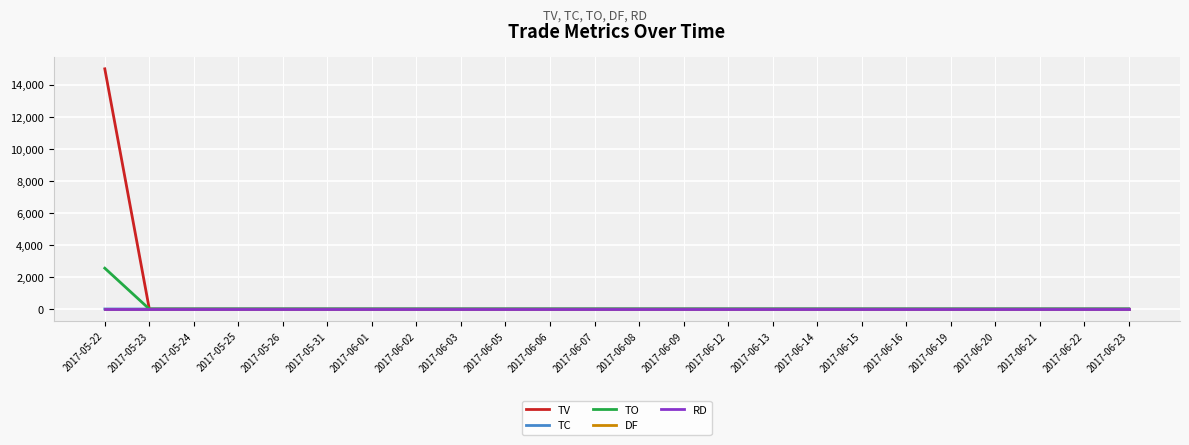

Is this an area chart (filled region under the line)?

No